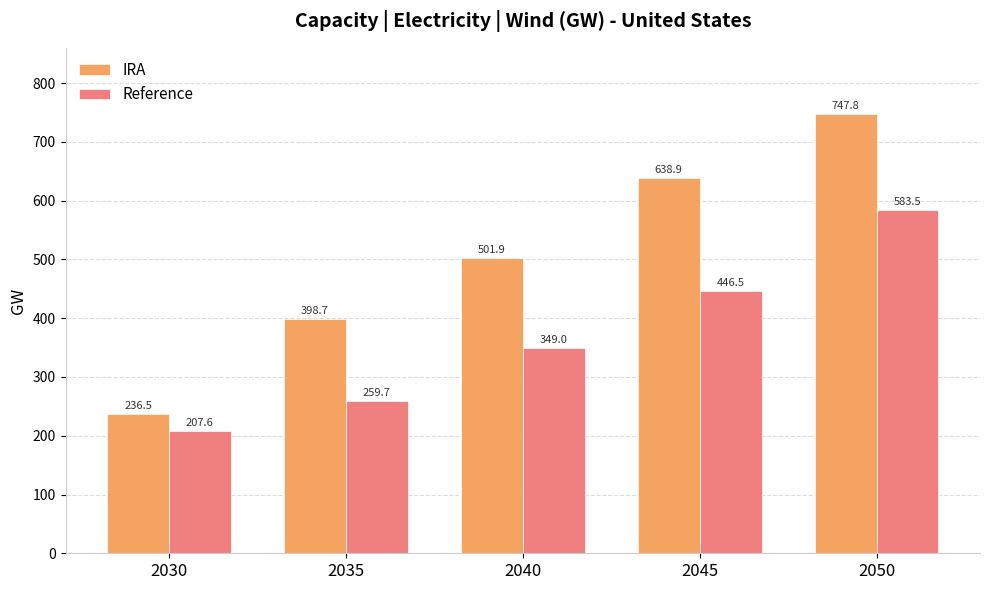

What is the lowest value of the IRA series?

236.5